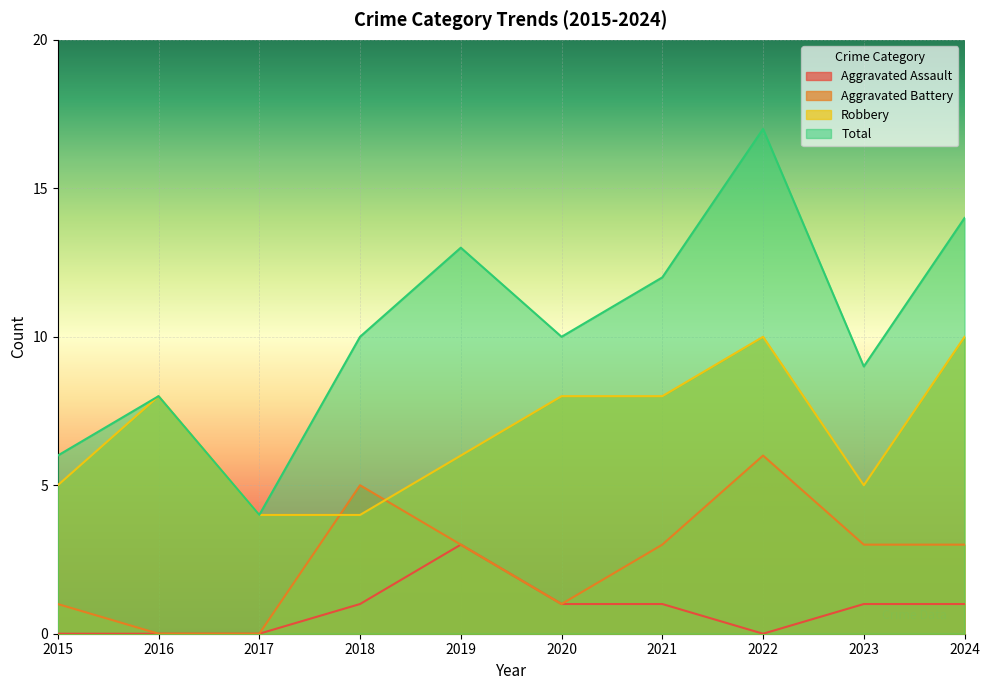

How many positive values does the Aggravated Assault series have?

6